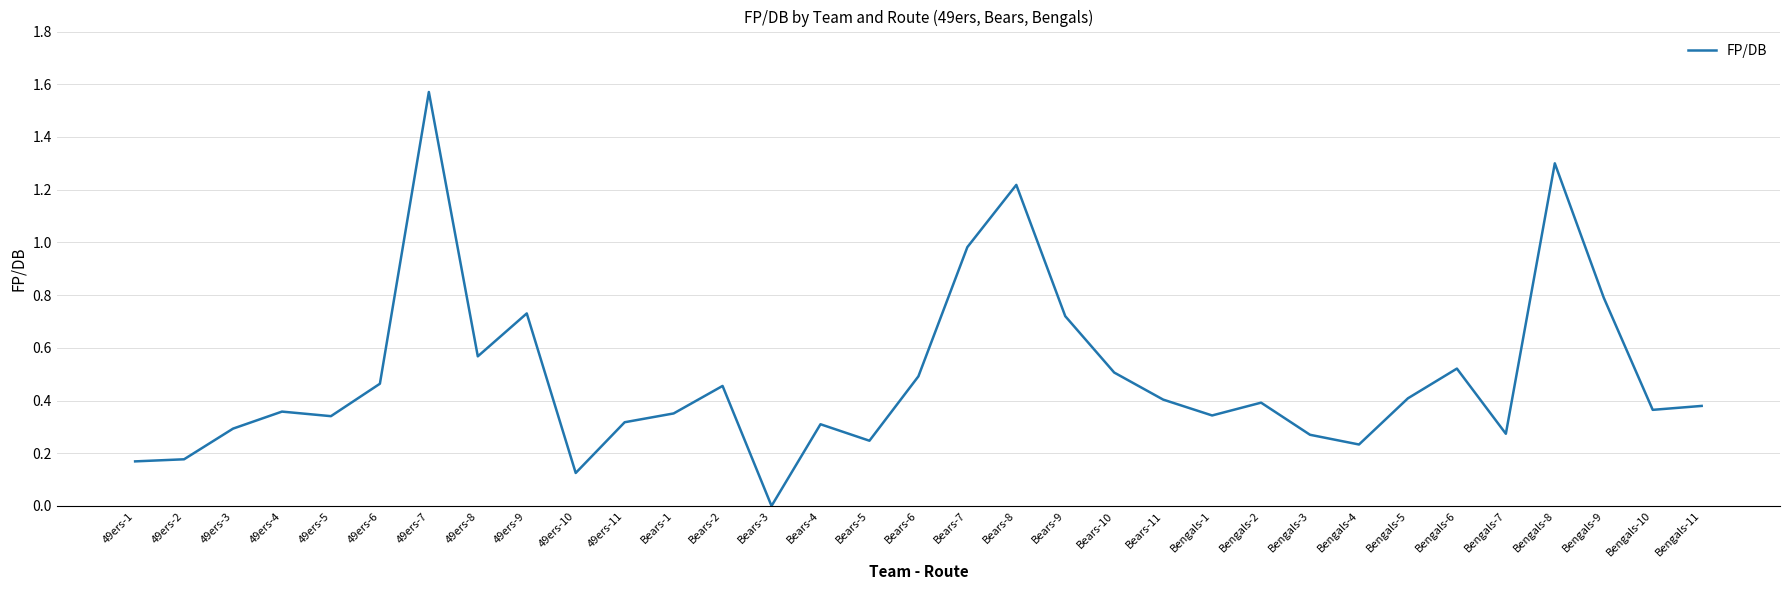

Between Bears-11 and Bengals-7, which is larger?

Bears-11